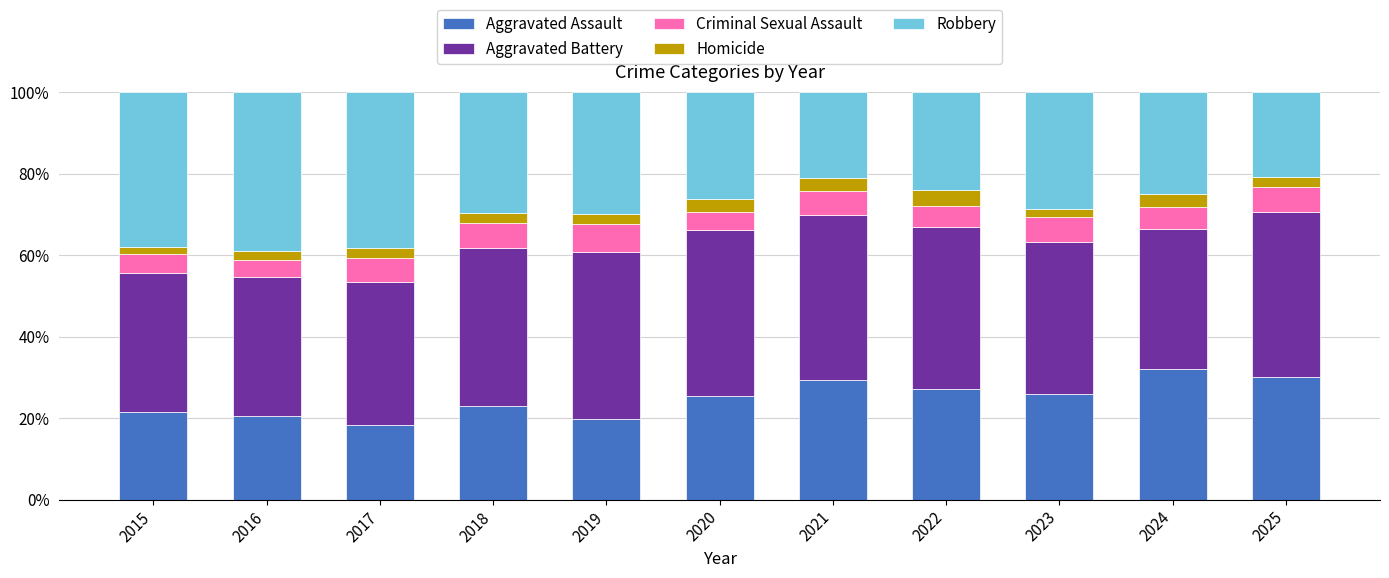

The Aggravated Assault series shows 45.8 at 2023. True or false?

False